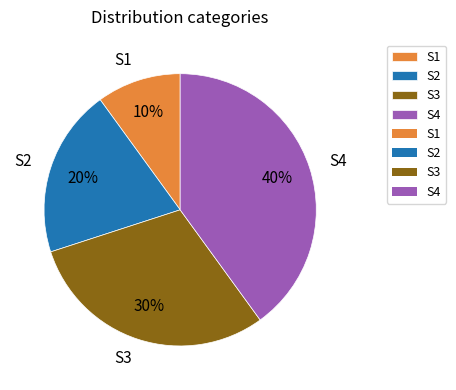

To the nearest percent, what is the combined percentage of S3 and S1?

40%